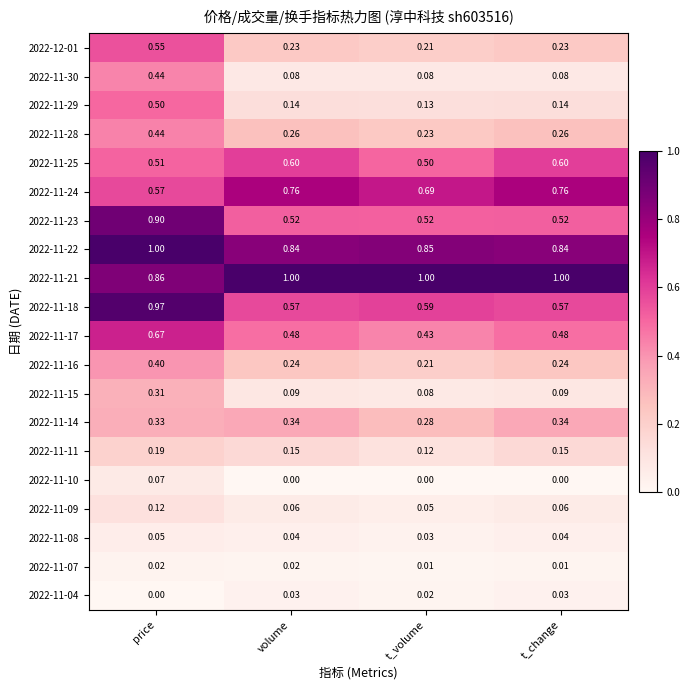

At which label does 2022-11-04 reach its minimum?

price